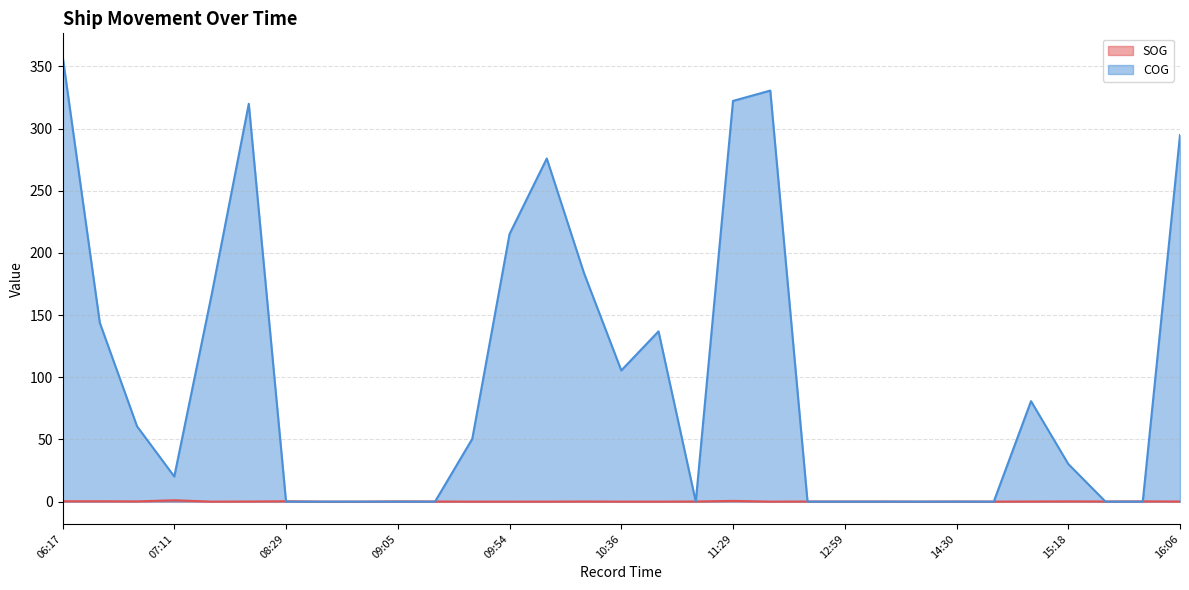

At which category is the sum across all series the highest?

06:17